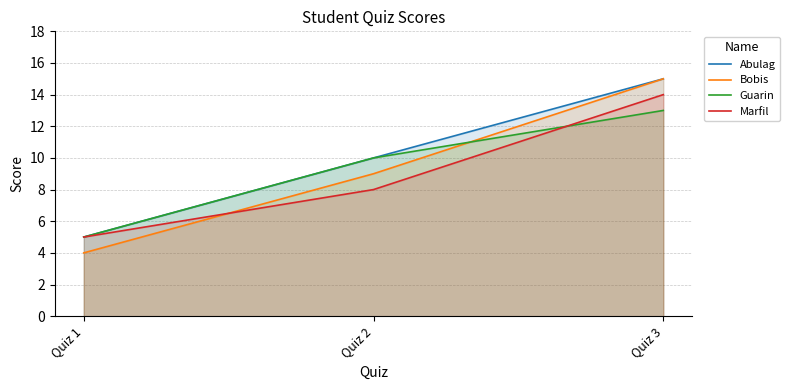

At which category does the chart reach its peak across all series?

Quiz 3